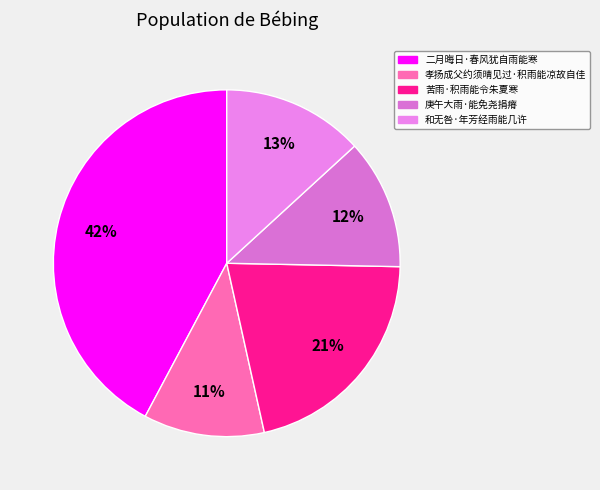

Do 苦雨·积雨能令朱夏寒 and 孝扬成父约须晴见过·积雨能凉故自佳 together represent more than half of the pie?

No